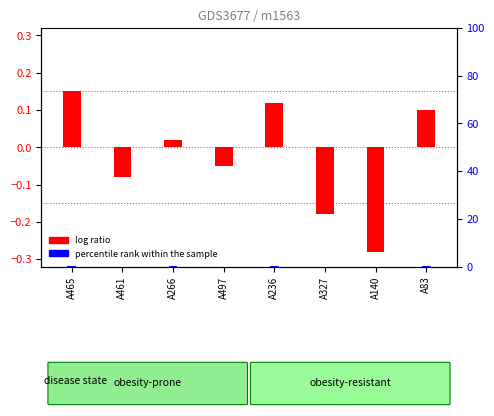

How many values in the log ratio series exceed 0?

4